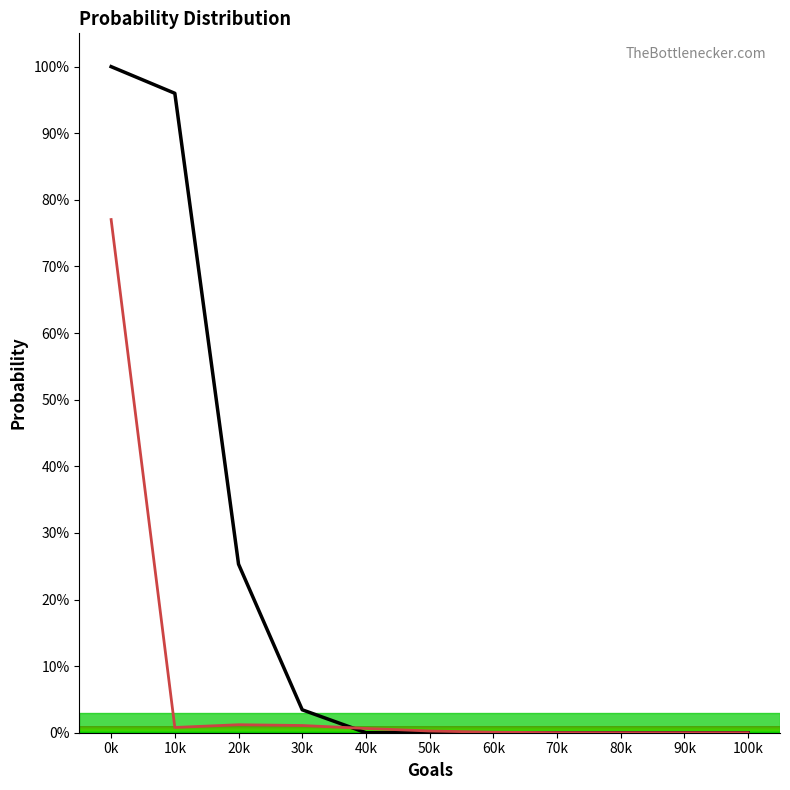

True or false: p(0) line and p(1) line intersect in this chart.

True